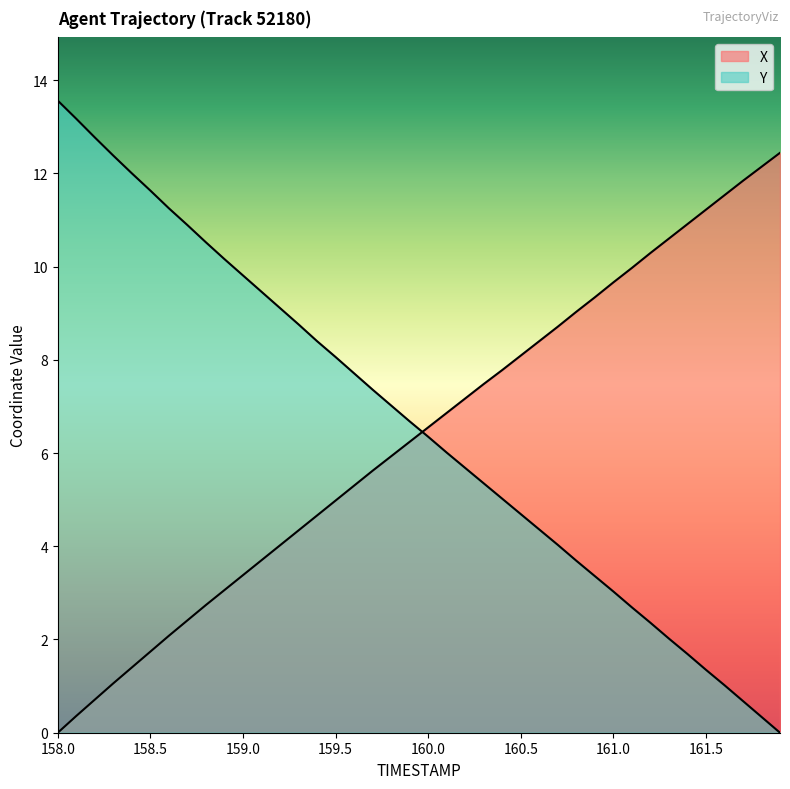

At which label does X first exceed 6?

159.9